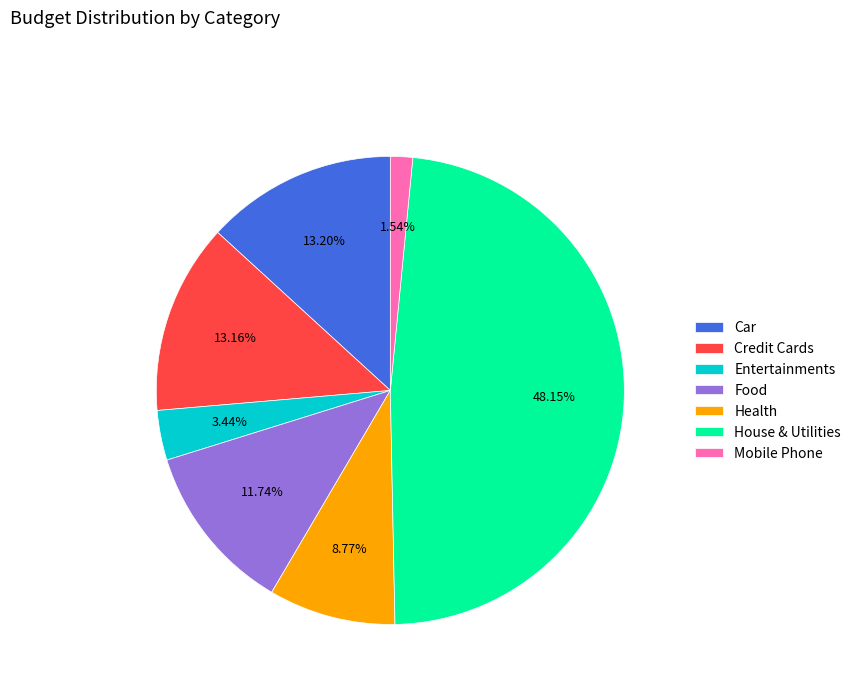

What is the ratio of the value at Car to the value at Credit Cards?

1.0